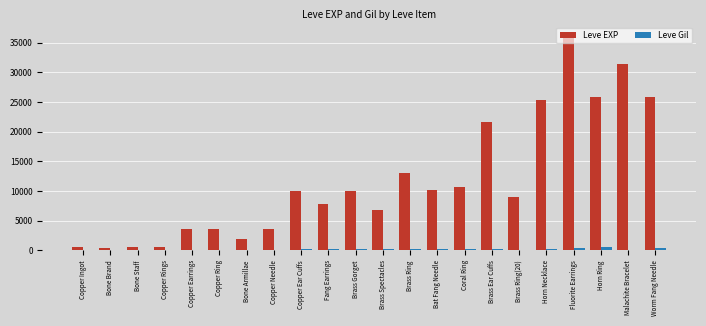

What is the maximum value for Leve EXP?

36390